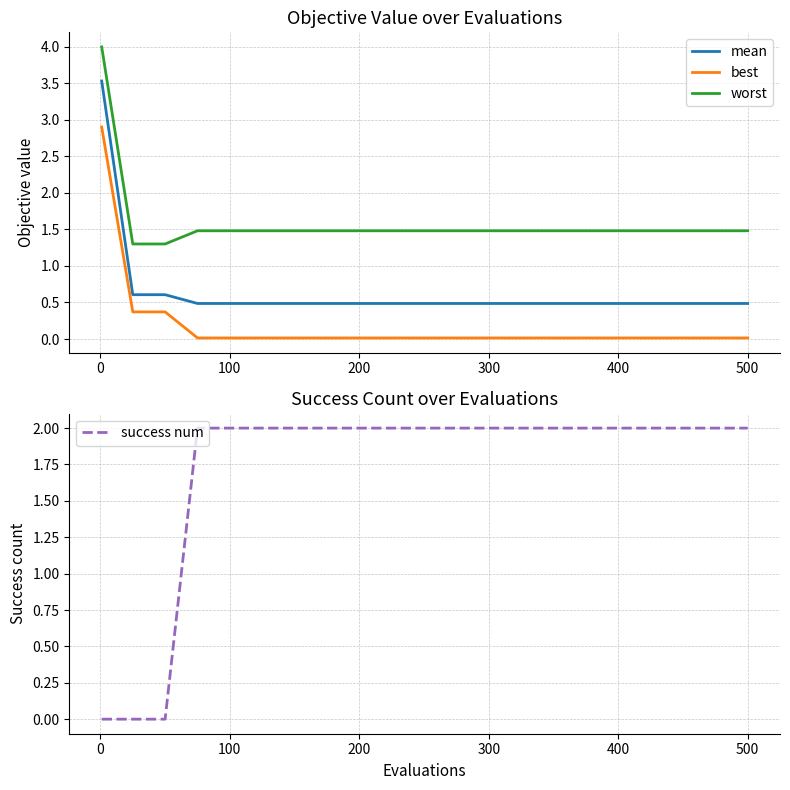

What is the greatest value displayed?

4.0